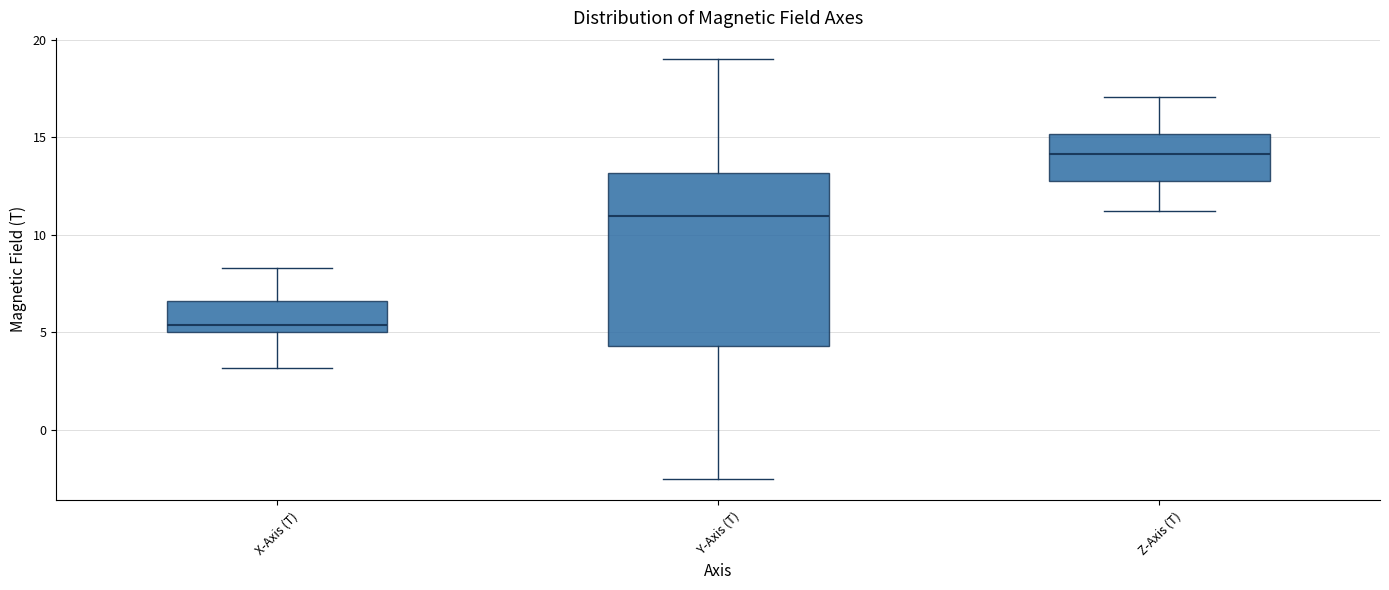

Reading left to right, read every box against the y-axis: the position of its median line, the range the box covers, and the ends of its whiskers. The values are not printed on the chart, so give them approximately, as read against the axis.

X-Axis (T): median 5.5, box 5.0 to 6.5, whiskers 3.0 to 8.5
Y-Axis (T): median 11.0, box 4.5 to 13.0, whiskers -2.5 to 19.0
Z-Axis (T): median 14.0, box 12.5 to 15.0, whiskers 11.0 to 17.0